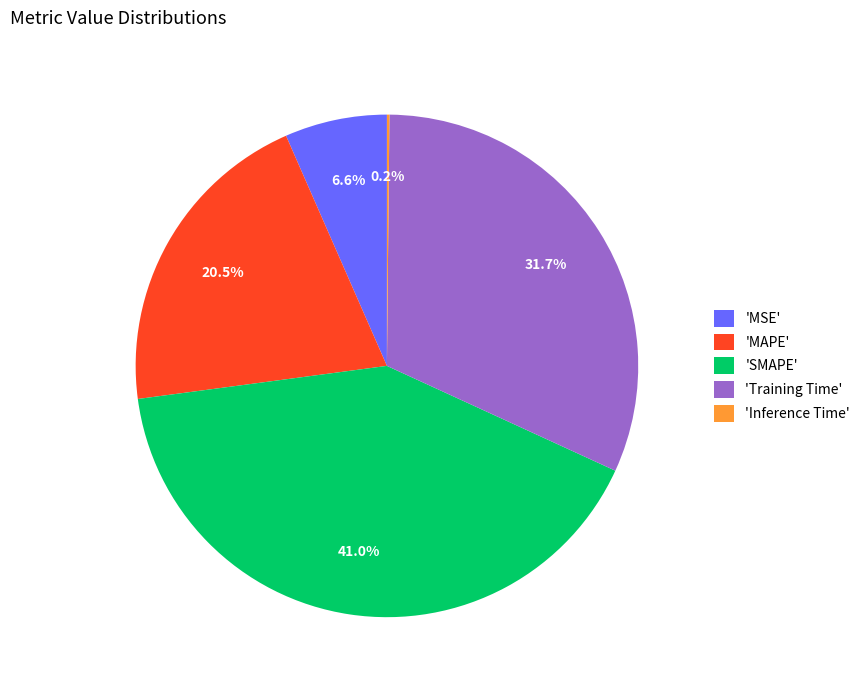

Does 'MAPE' represent more than half of the total?

No